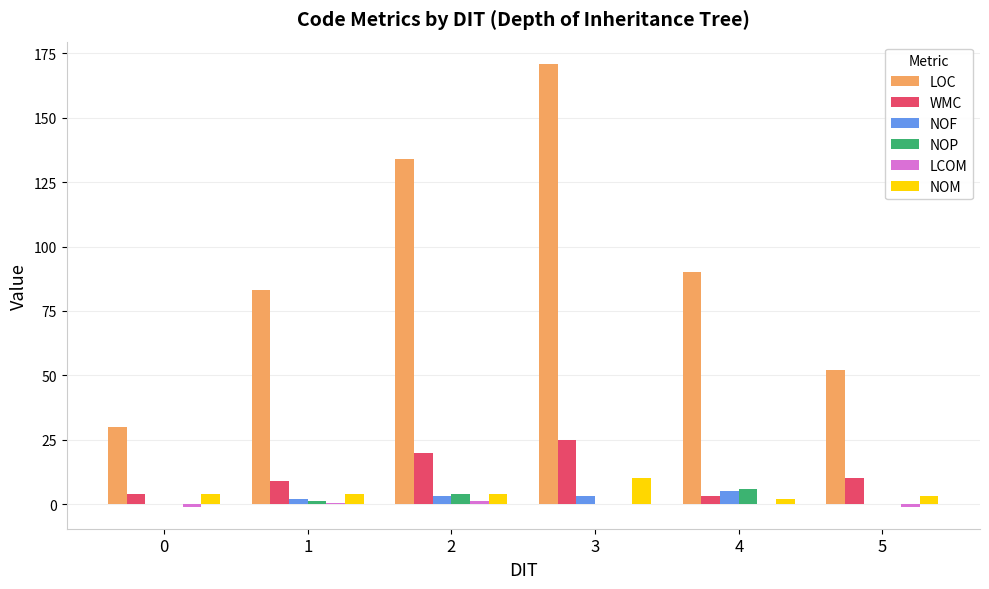

Which series changed the most between 2 and 5?

LOC